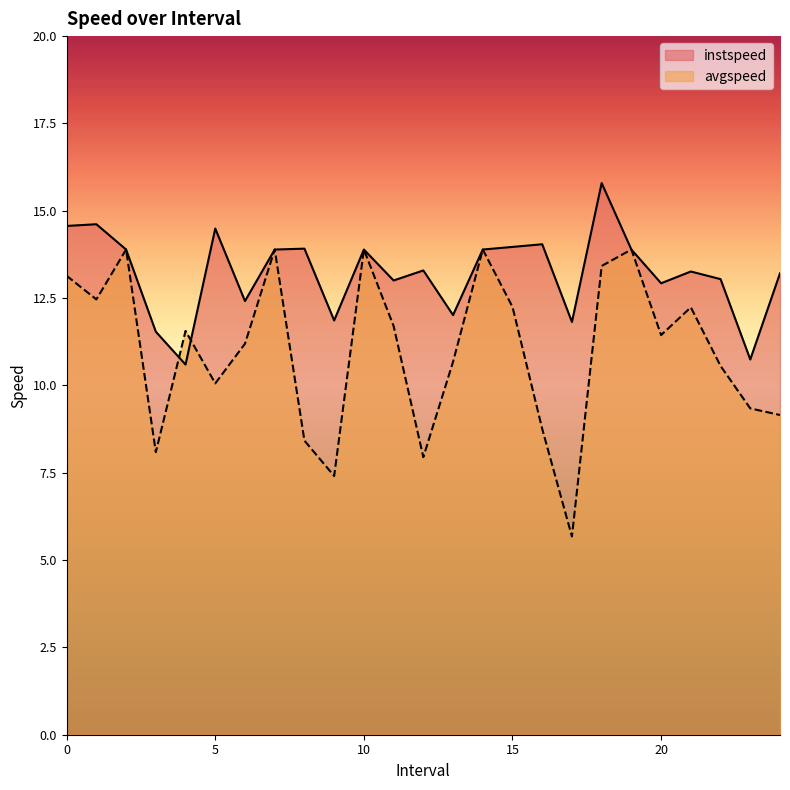

The avgspeed series shows 21.7 at 18.0. True or false?

False